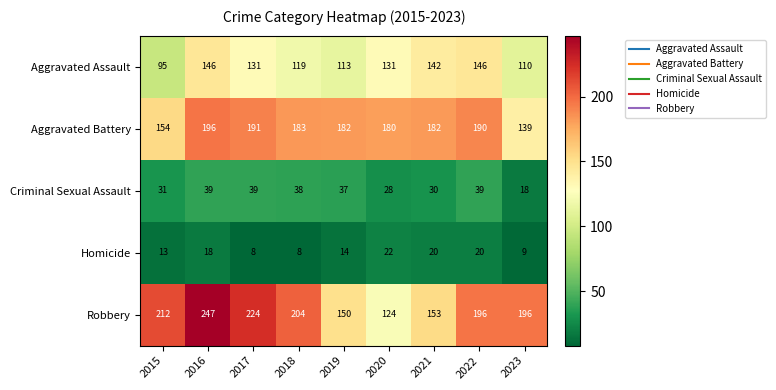

What is the difference between the maximum and minimum values in the Homicide series?

14